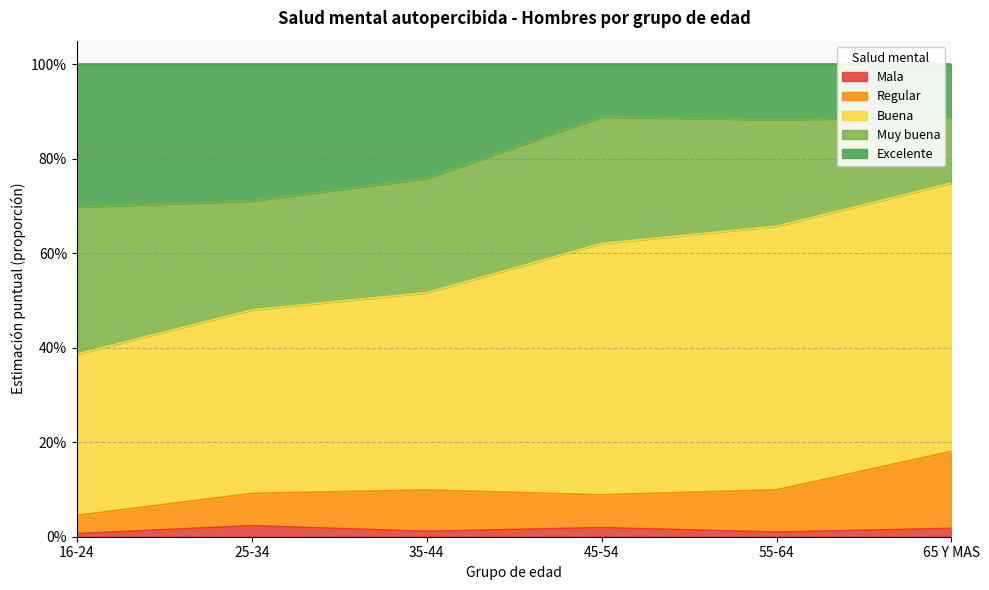

What is the difference between the maximum and minimum values in the Regular series?

0.1